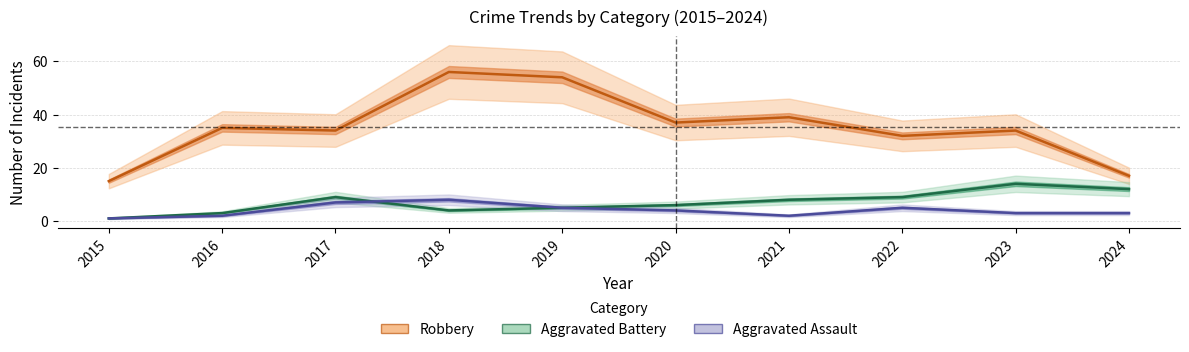

What is the average value of the Robbery series?

35